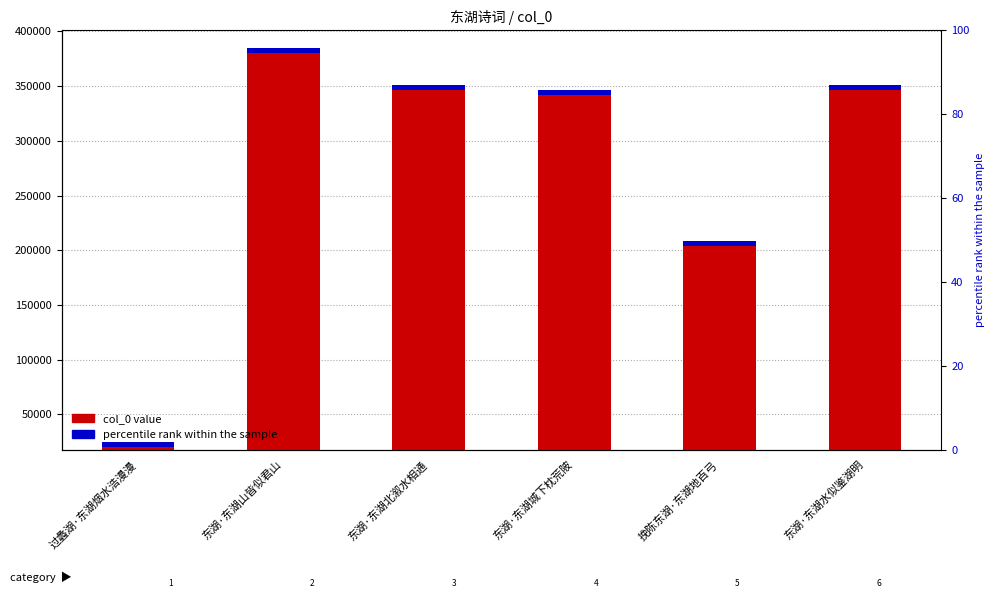

Between 挽陈东湖·东湖地百弓 and 东湖·东湖山皆似君山, which is larger?

东湖·东湖山皆似君山